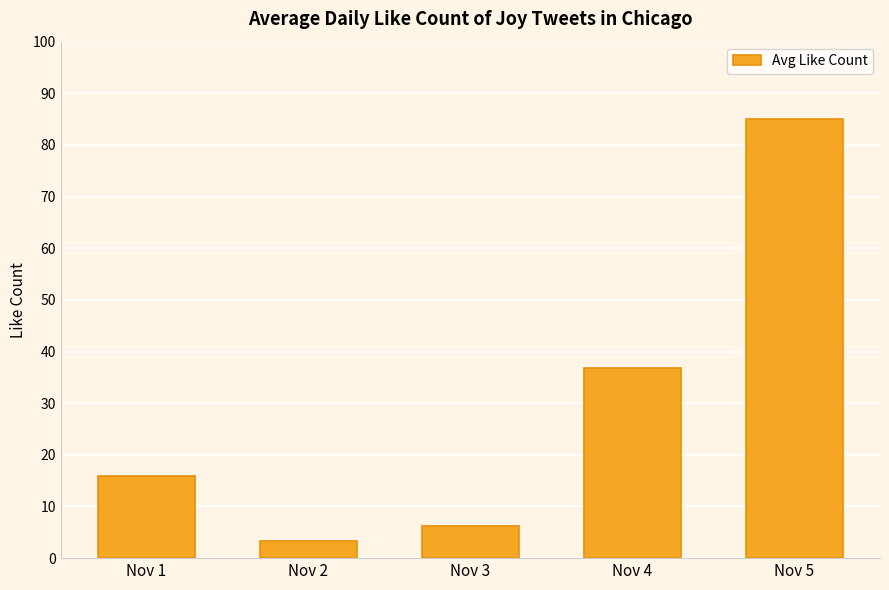

What is the sum of all values?

147.3